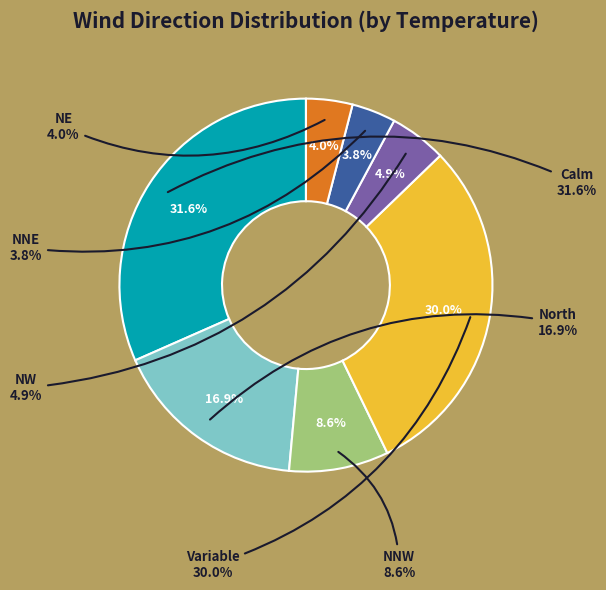

Is there a majority slice in this chart?

No